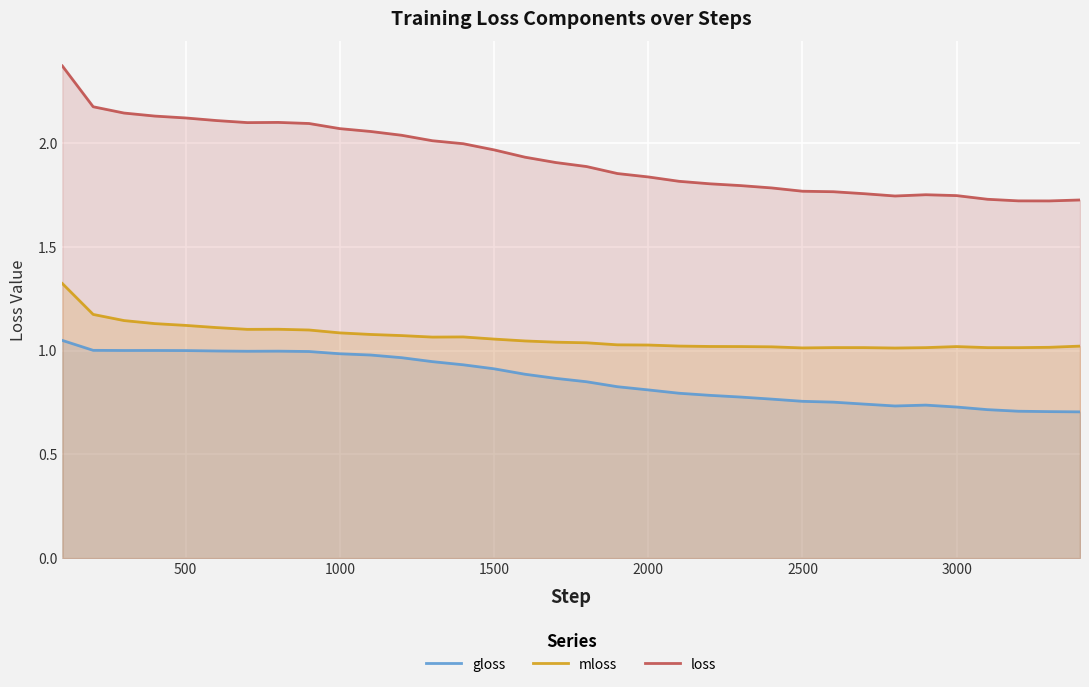

True or false: mloss has a value of 1.0 at 2500.

True